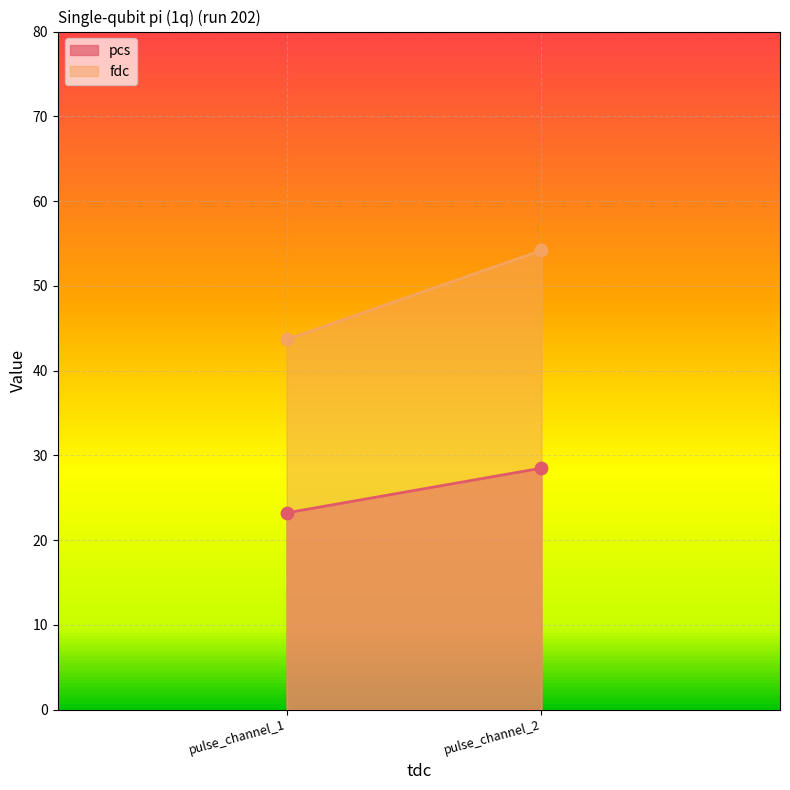

Which series has the largest total across all categories?

fdc